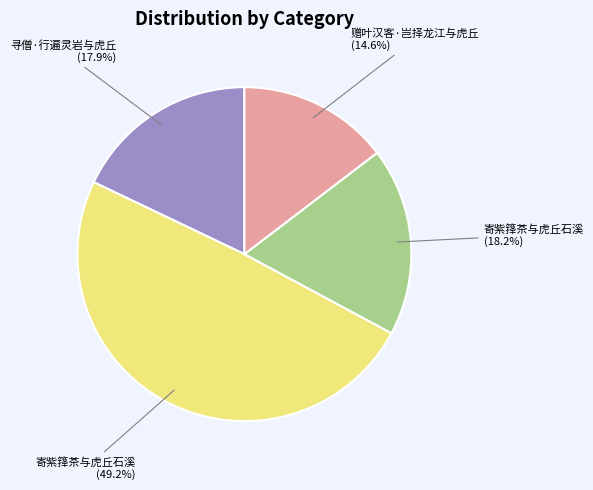

How many segments does this pie chart have?

4